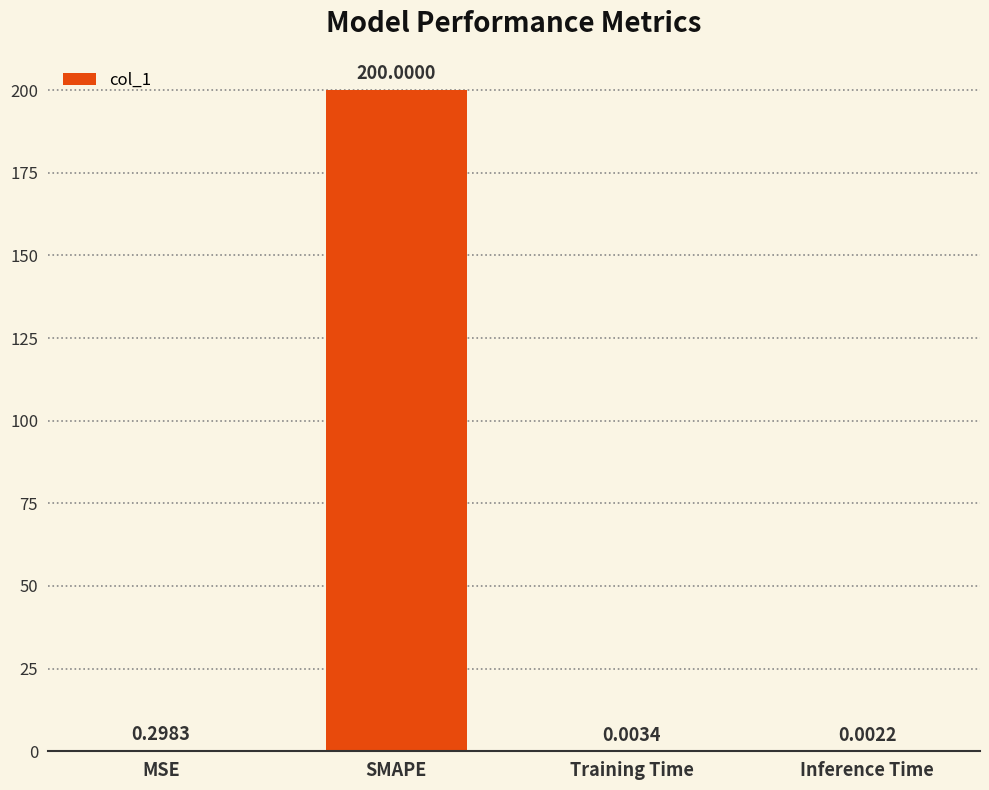

Are the bars horizontal?

No